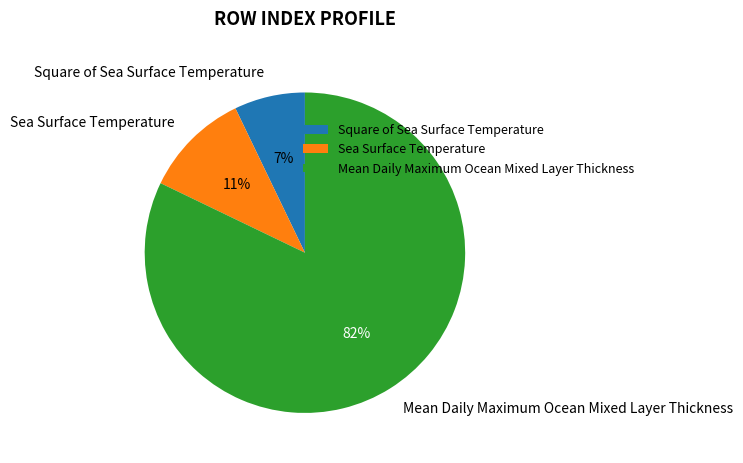

Do Square of Sea Surface Temperature and Mean Daily Maximum Ocean Mixed Layer Thickness together represent more than half of the pie?

Yes